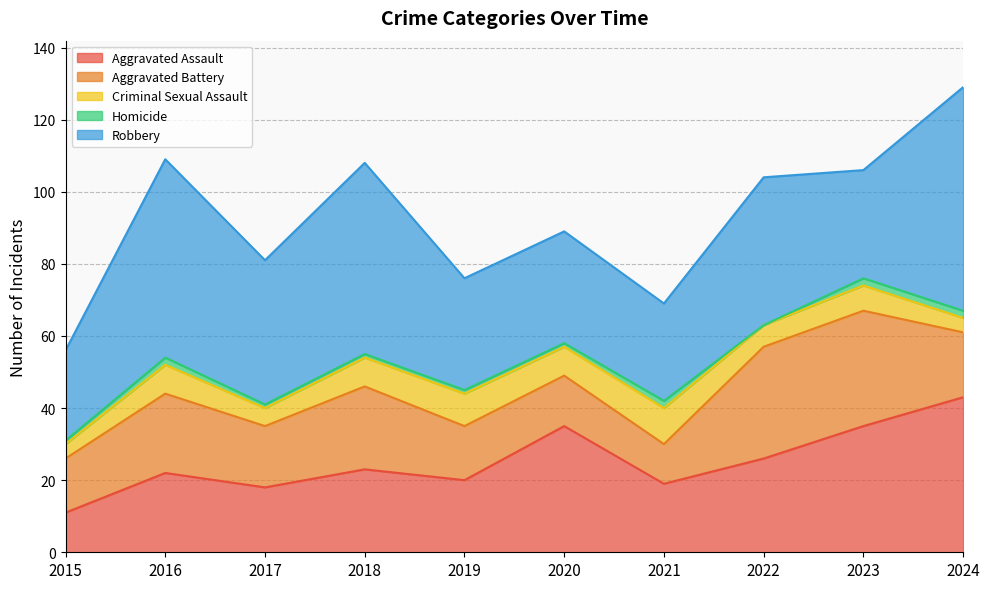

At how many categories does at least one series exceed 32?

7